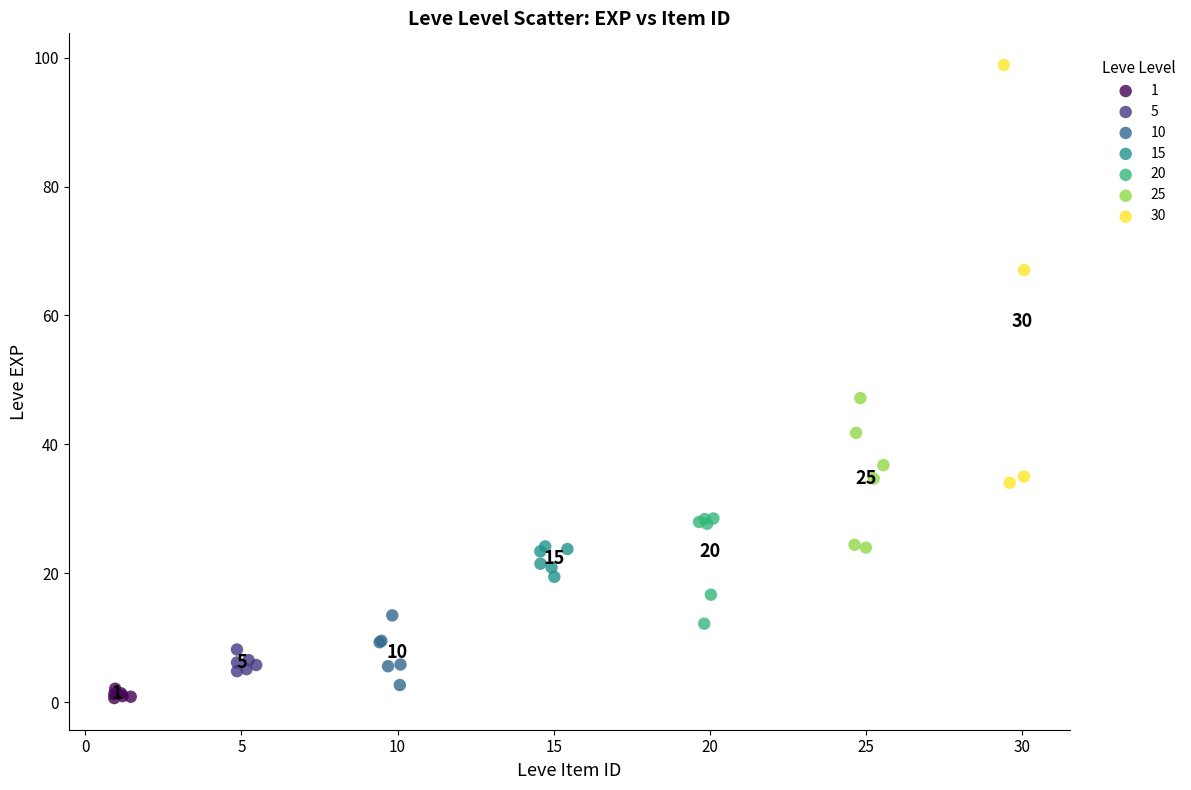

Which series has the widest spread of Y values?

30